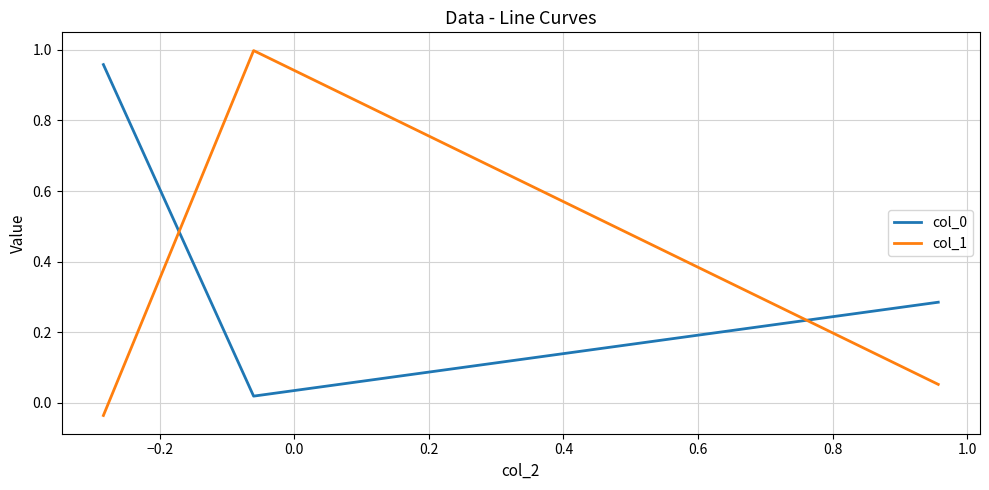

Which series has the largest range (max minus min)?

col_1